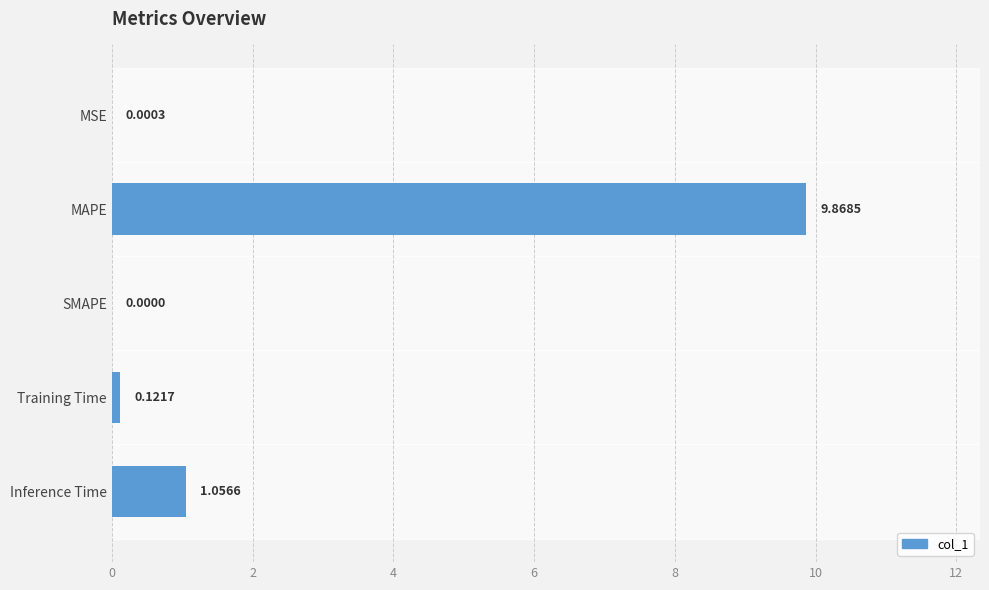

What is the average value?

2.2